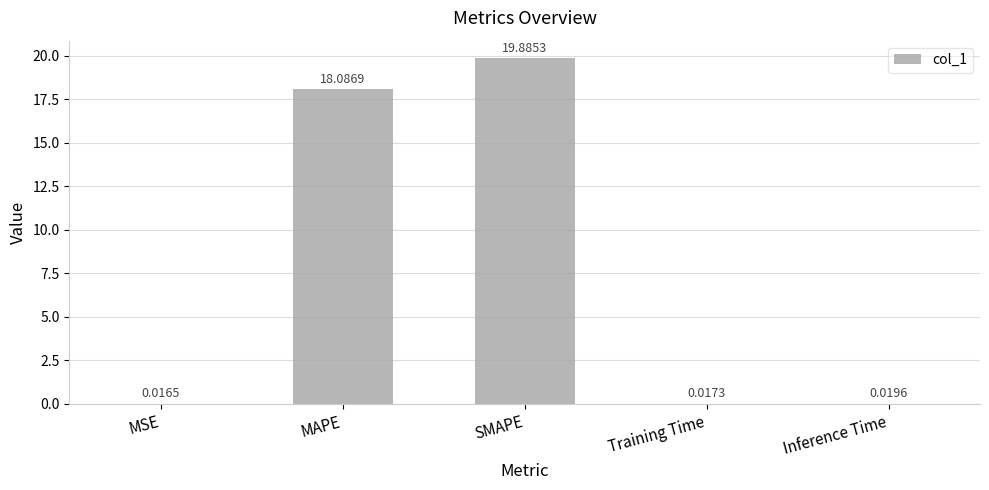

At which label is the value closest to 9?

Inference Time